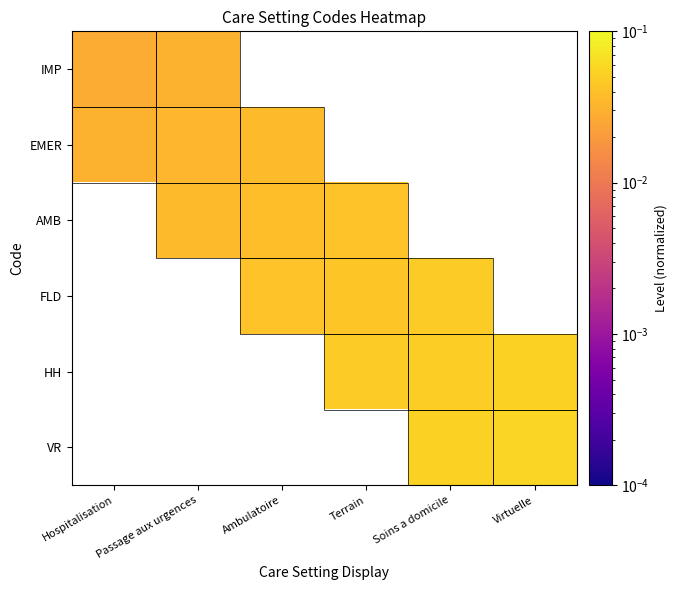

Which label corresponds to the largest value in the chart?

Virtuelle